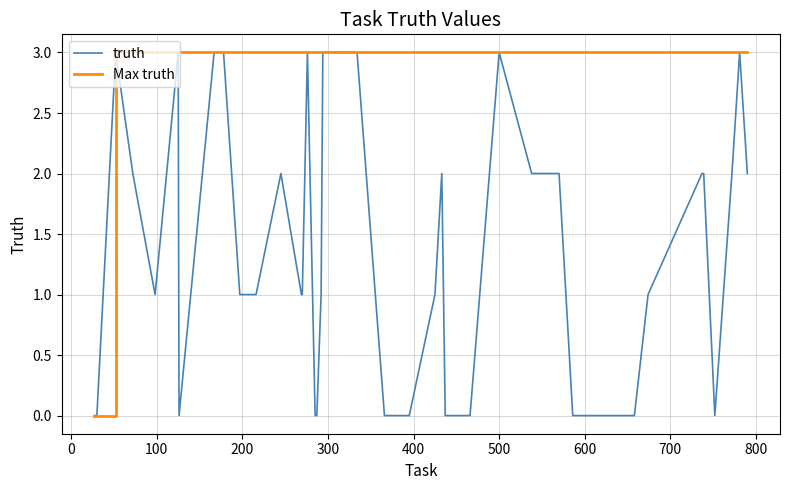

How many lines are shown in the chart?

2